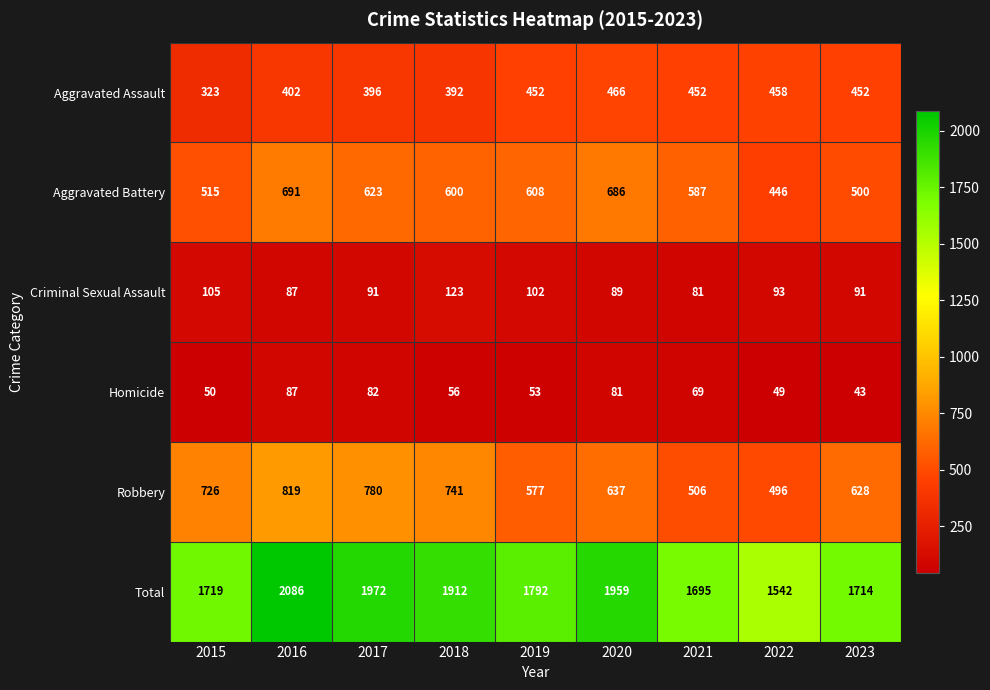

What is the sum of the Aggravated Assault values at 2022 and 2021?

910